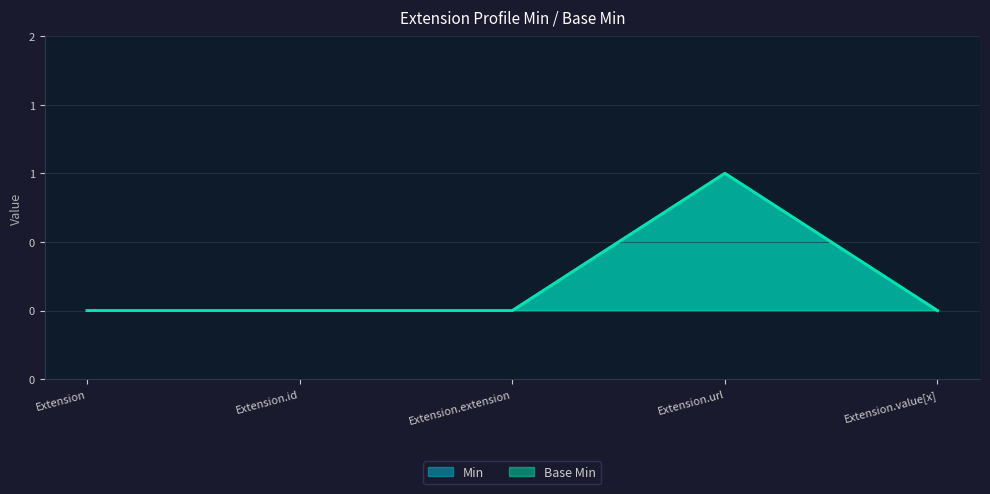

What is the label of the 2nd point from the left?

Extension.id